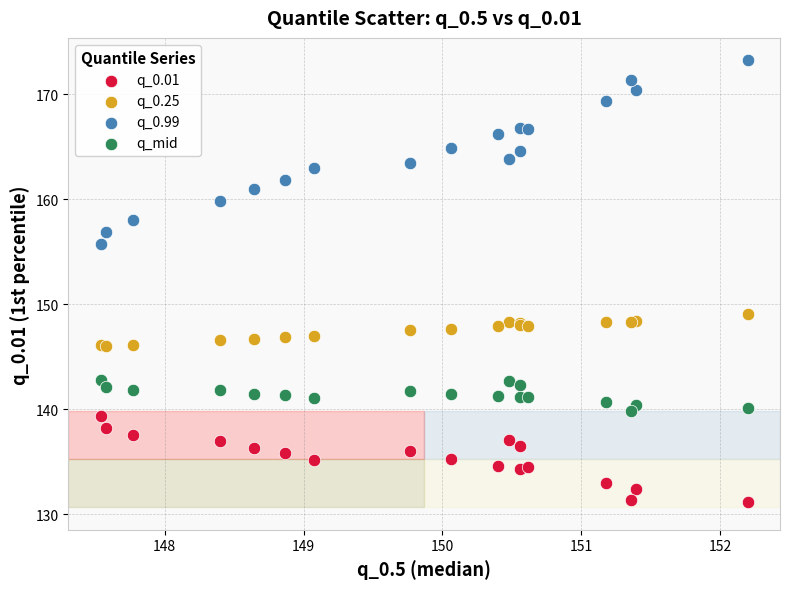

Across all series, what Y value is closest to 152?

149.1